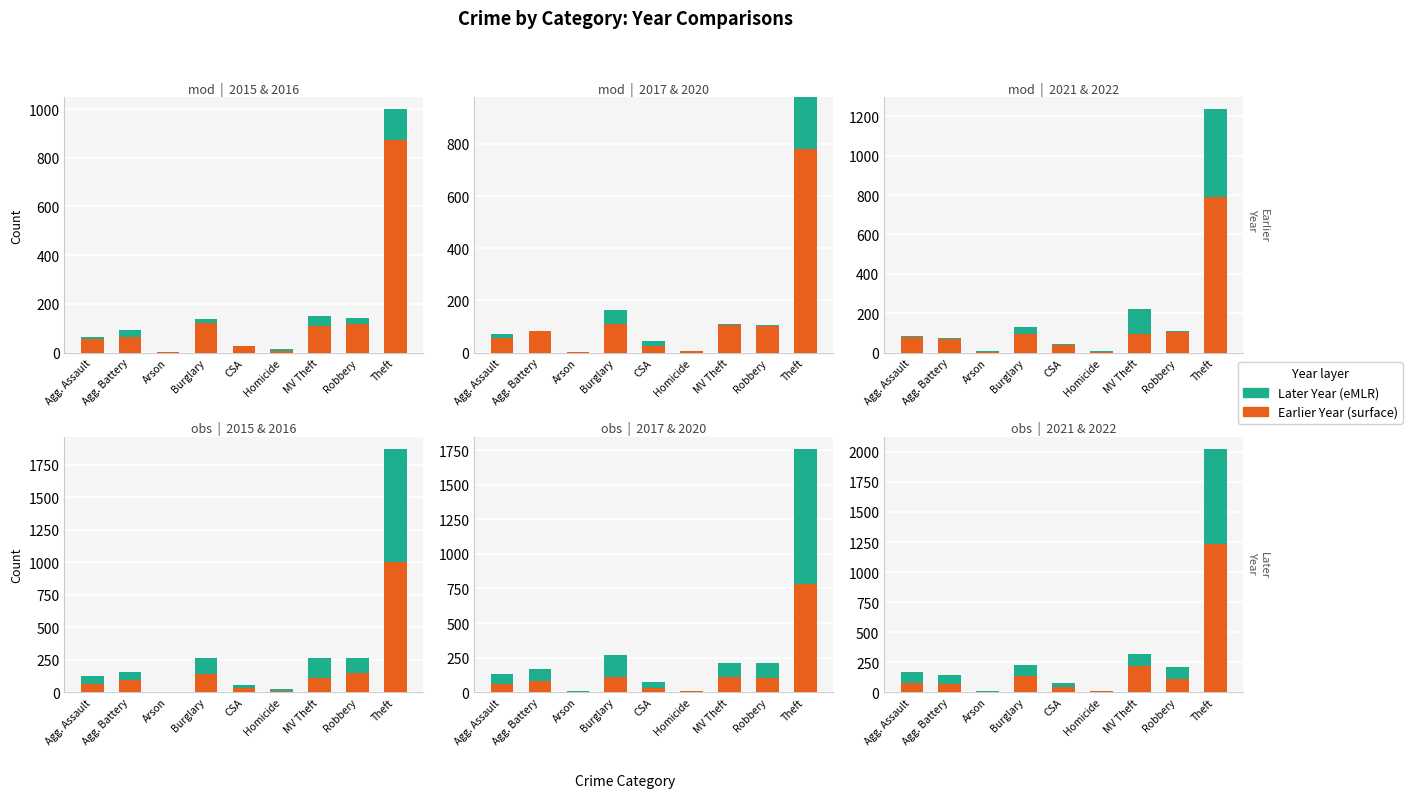

How many values in the 2021 (stacked) series exceed 86?

4